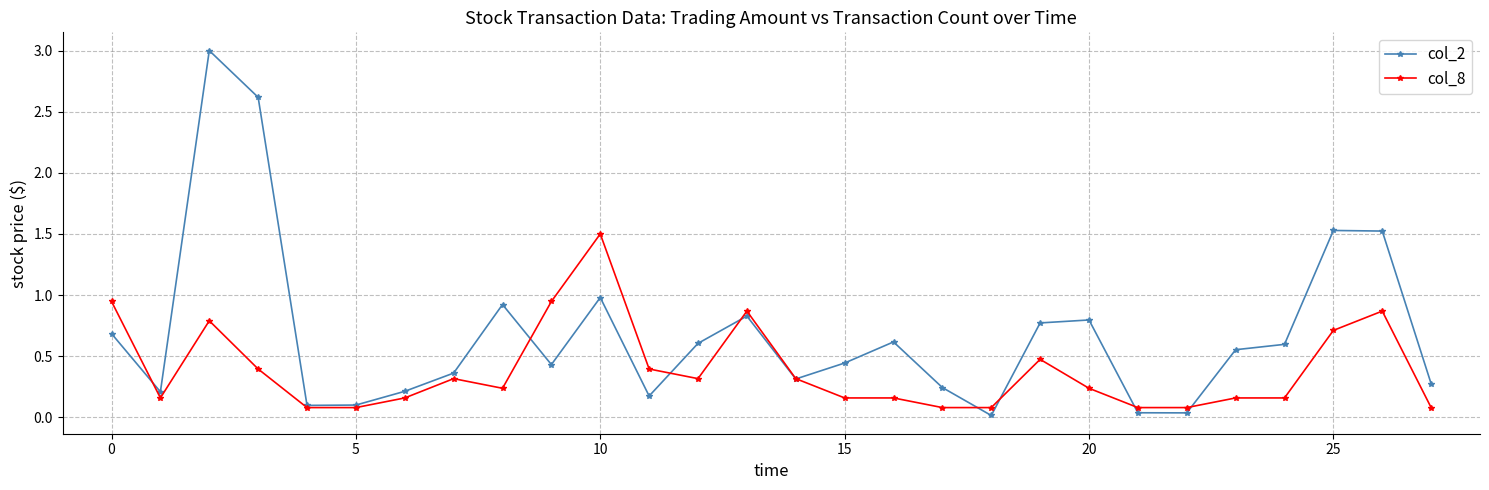

Which series has the largest total across all categories?

col_2